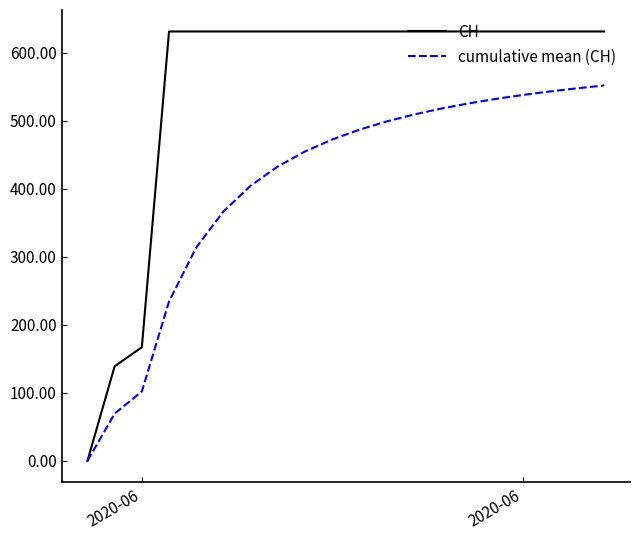

Rank the series by their average value, from lowest to highest.

cumulative mean (CH), CH